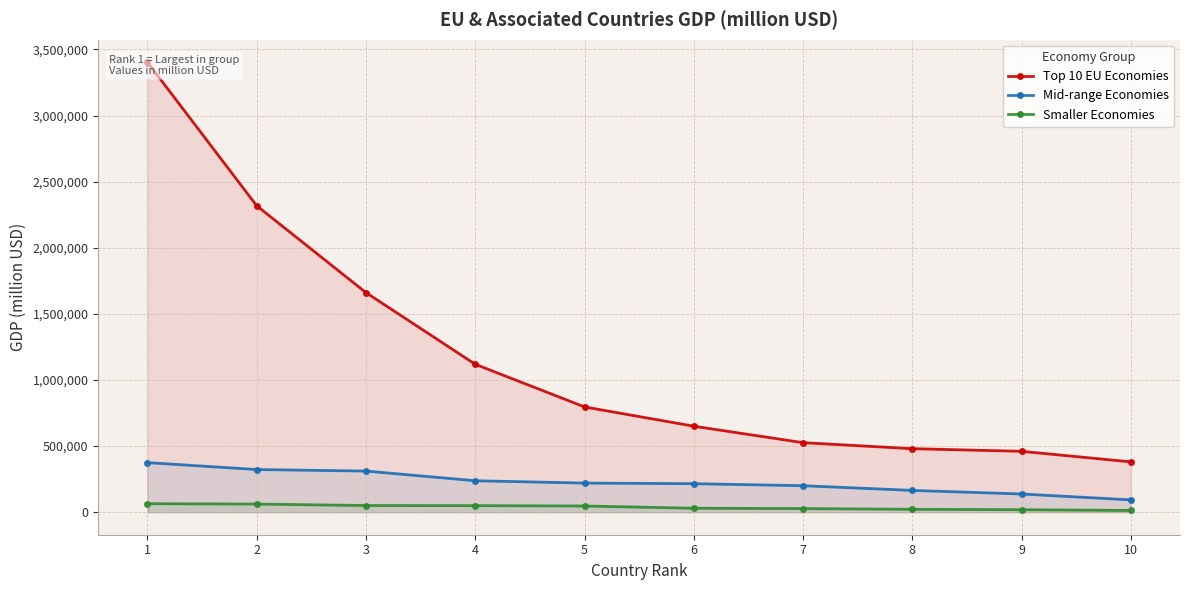

What is the sum of all Top 10 EU Economies values?

11797424.2